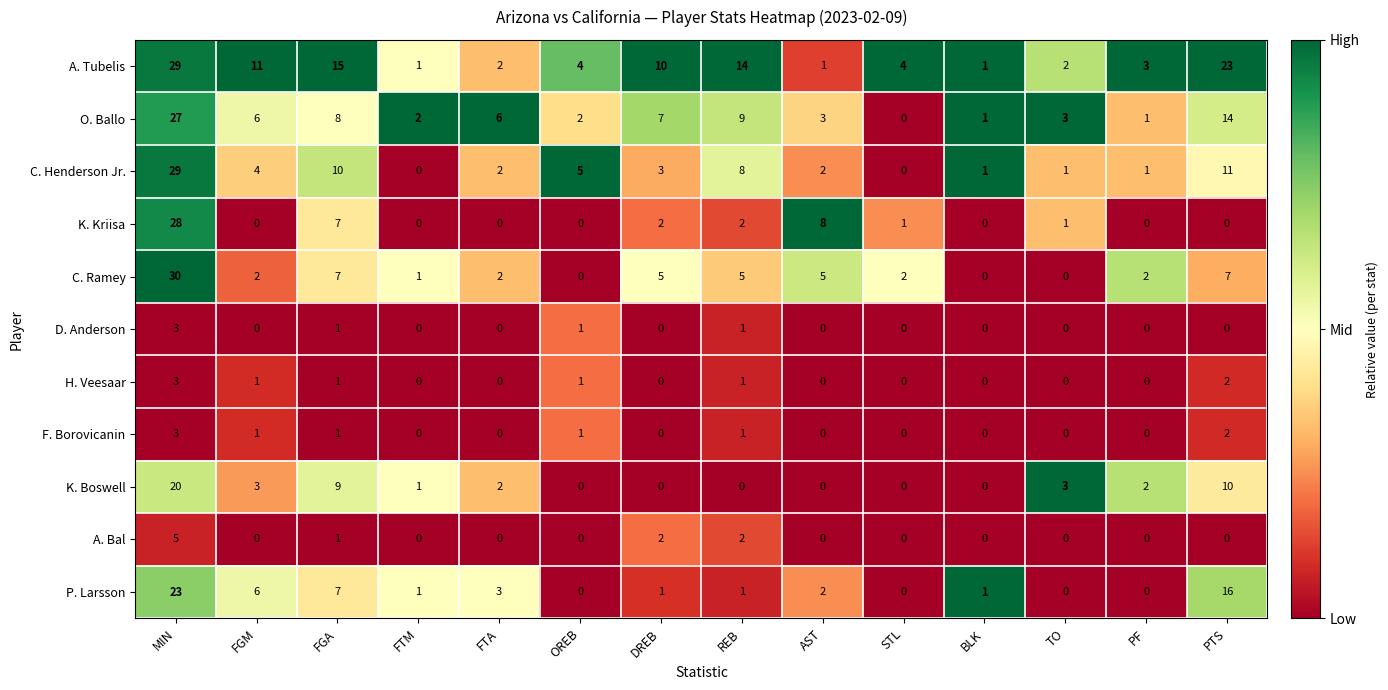

What is the average value of the A. Tubelis series?

9